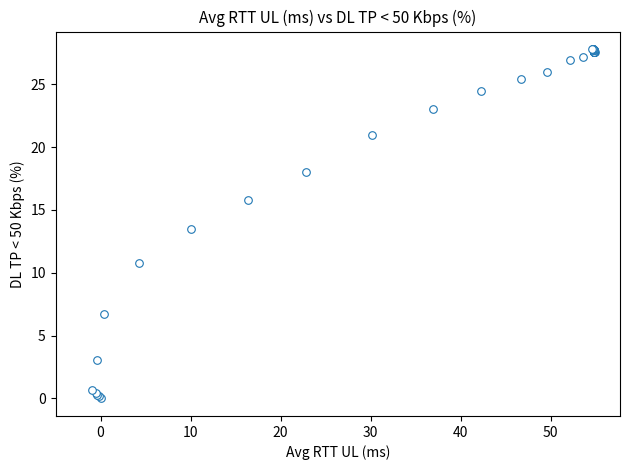

What Y value in the scatter plot is closest to 13?

13.5